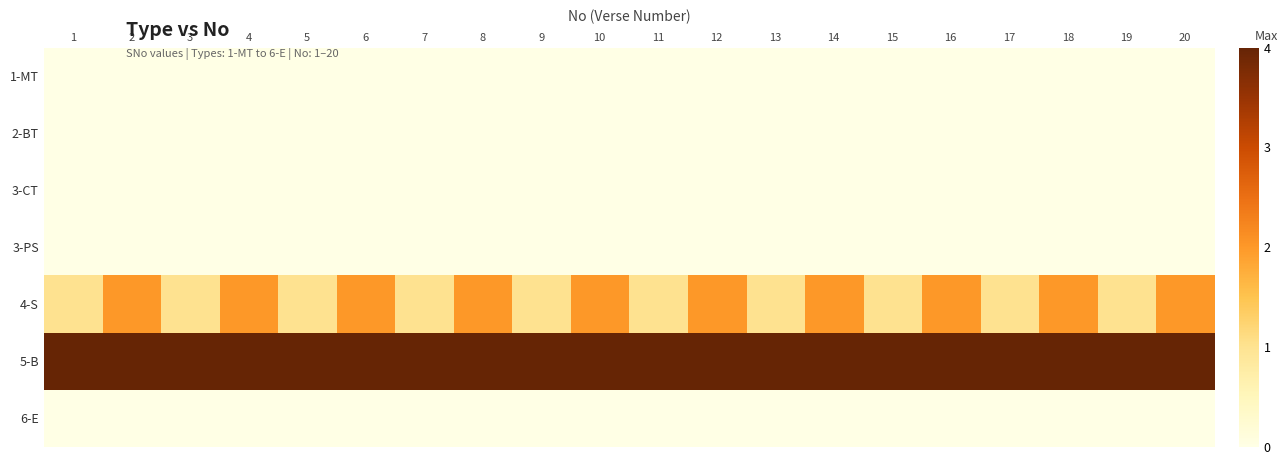

List the series in order of their peak value, highest first.

5-B, 4-S, 1-MT, 2-BT, 3-CT, 3-PS, 6-E